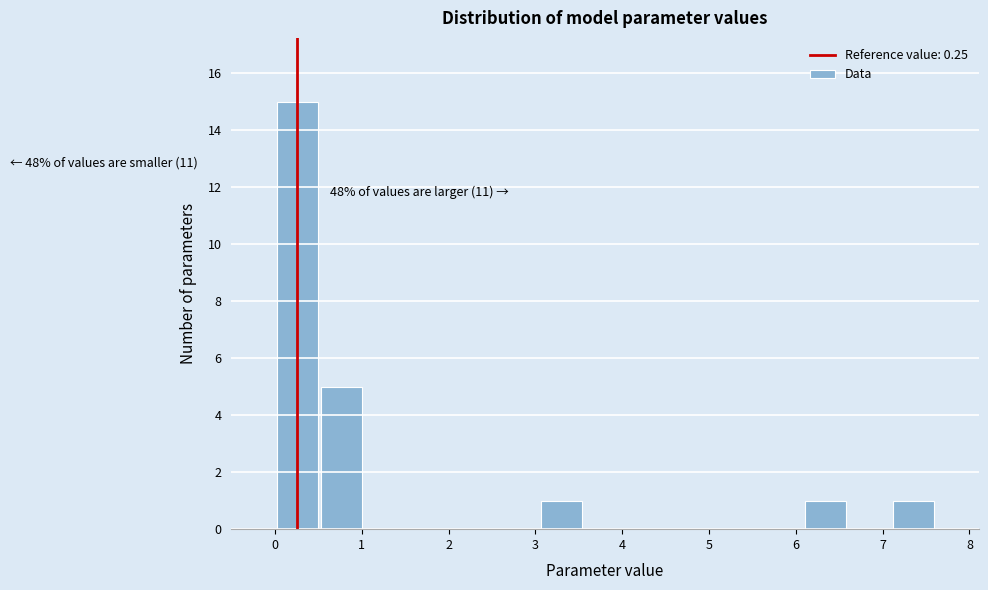

Which range on the x-axis has the tallest bar?

0.0 to 0.5